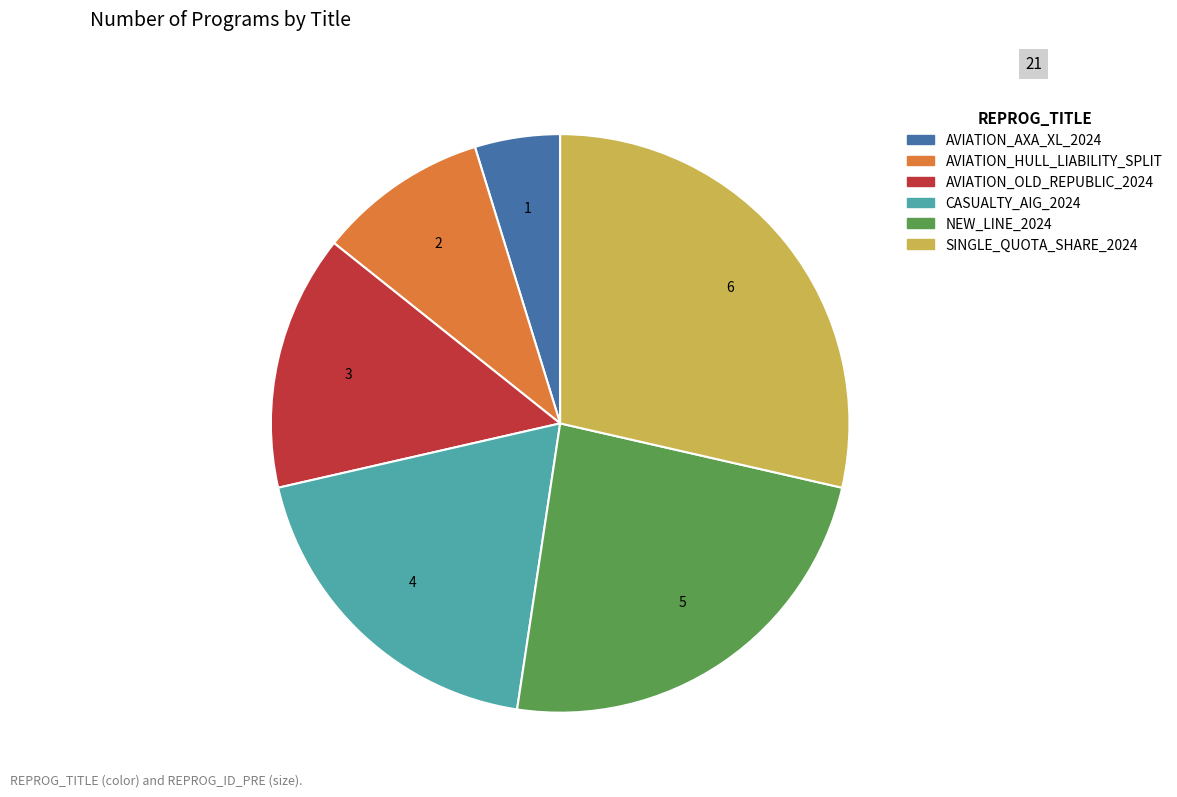

Combined, do SINGLE_QUOTA_SHARE_2024 and CASUALTY_AIG_2024 account for over 50%?

No